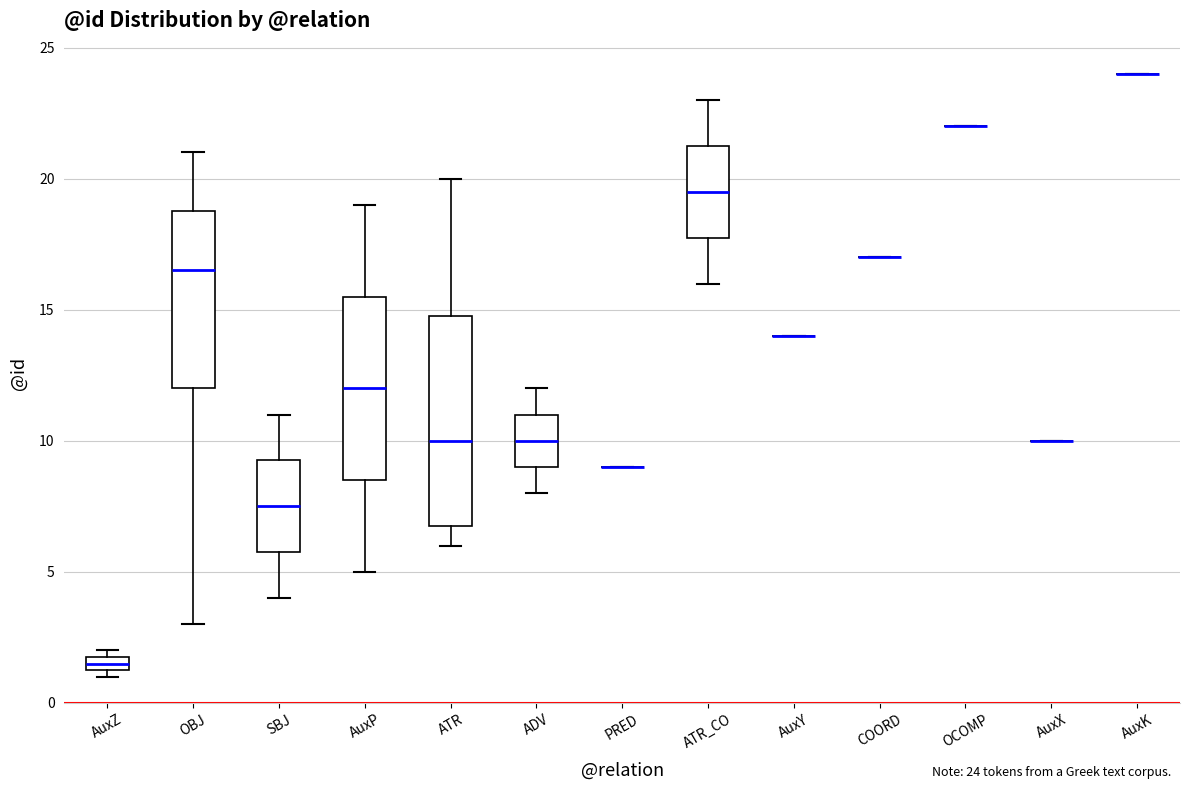

Which box is the tallest, from its lower edge to its upper edge?

ATR